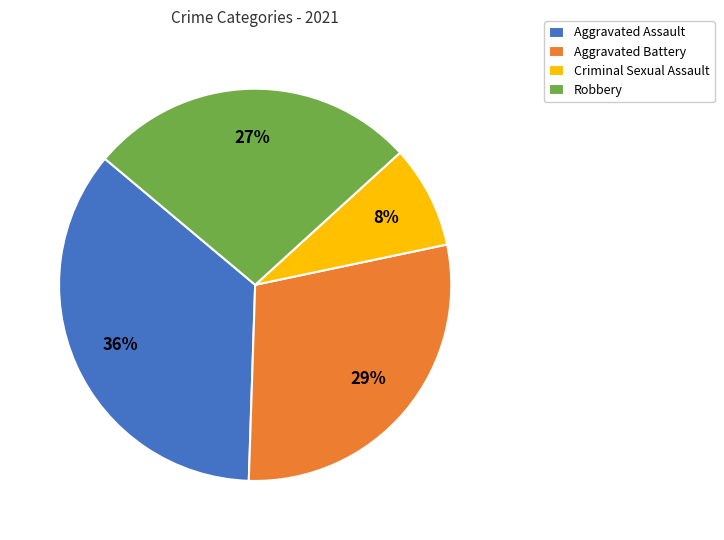

Do Criminal Sexual Assault and Robbery together represent more than half of the pie?

No